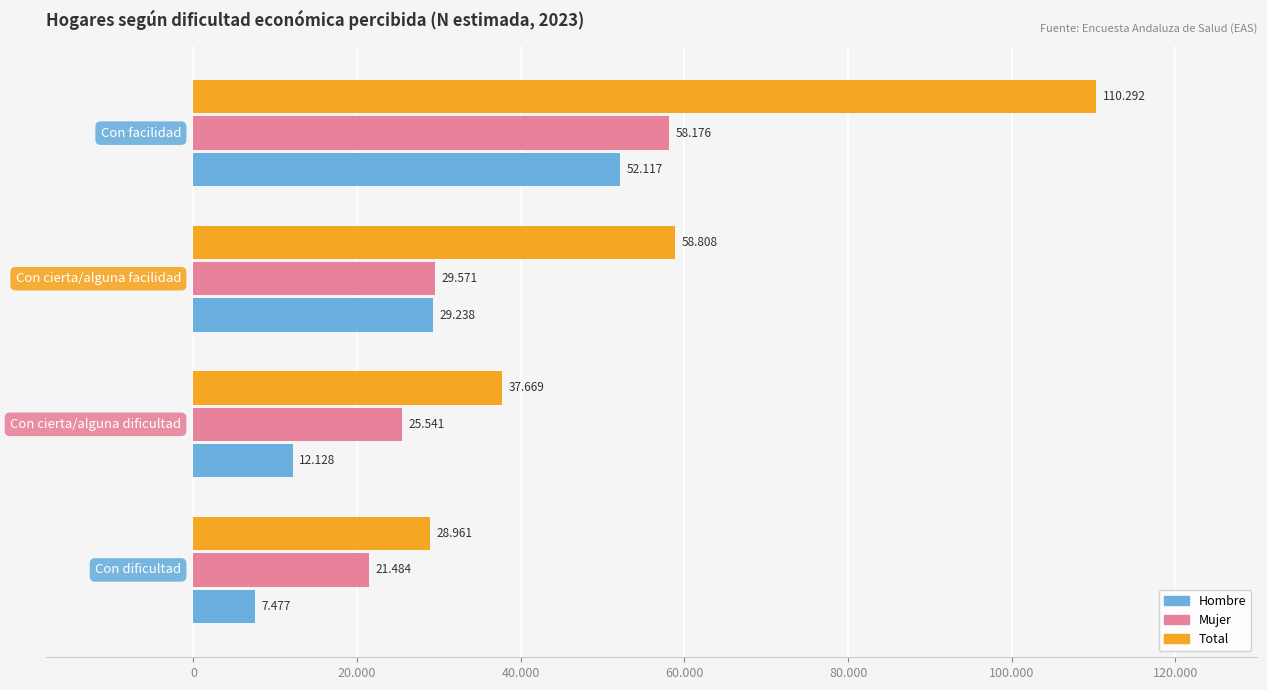

Reading left to right, list all the values displayed in this chart.

Hombre: -20.000=7477	0=12128	20.000=29238	40.000=52117
Mujer: -20.000=21484	0=25541	20.000=29571	40.000=58176
Total: -20.000=28961	0=37669	20.000=58808	40.000=110292